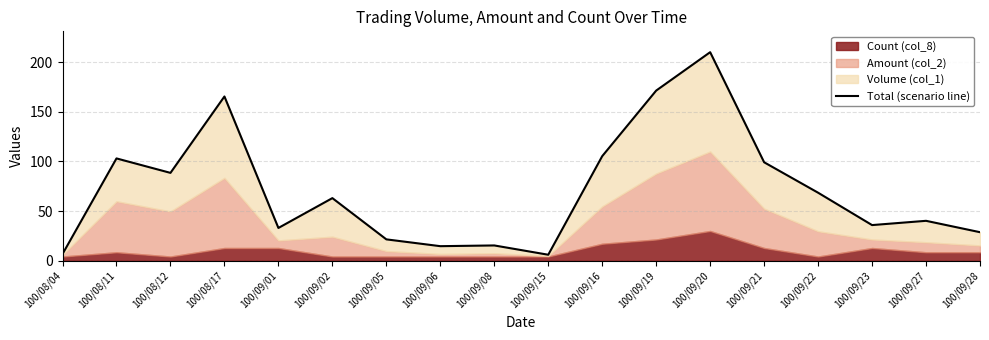

What is the average value?

70.9